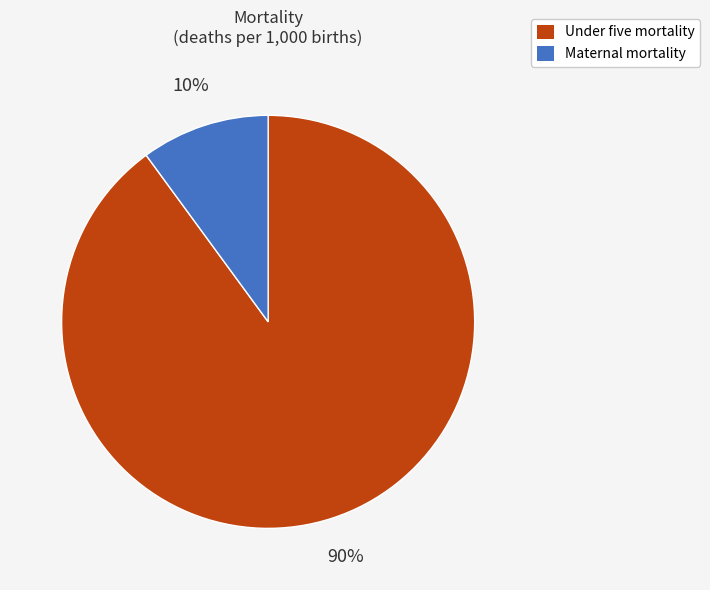

To the nearest percent, what percentage of the pie is Maternal mortality?

10%